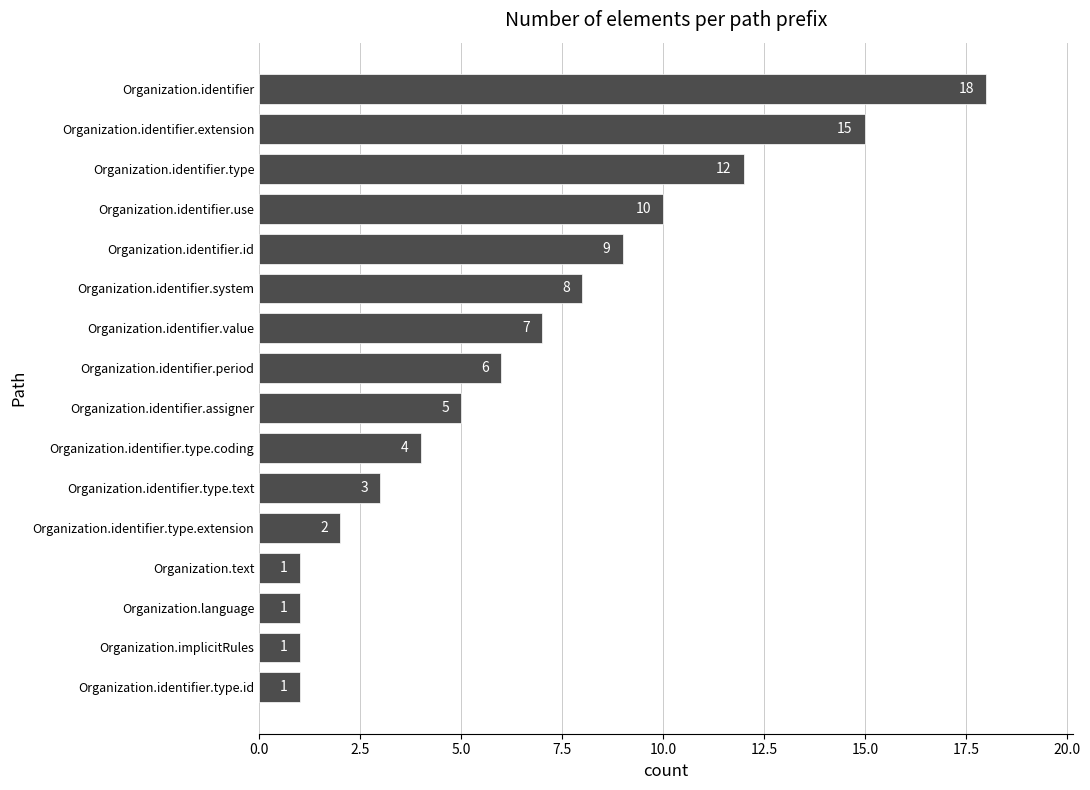

How many data points are less than 6?

8